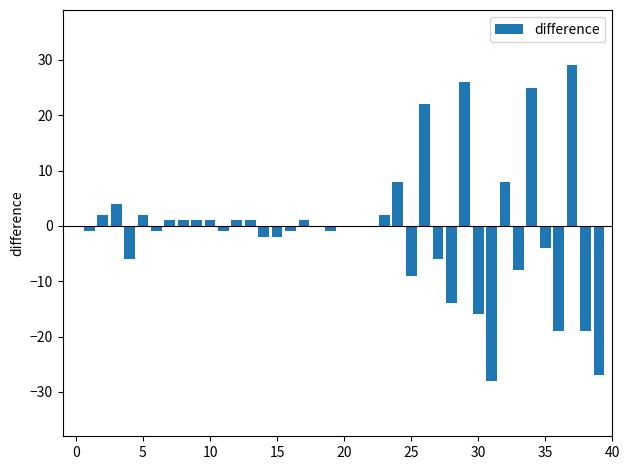

How many categories are shown in the chart?

40